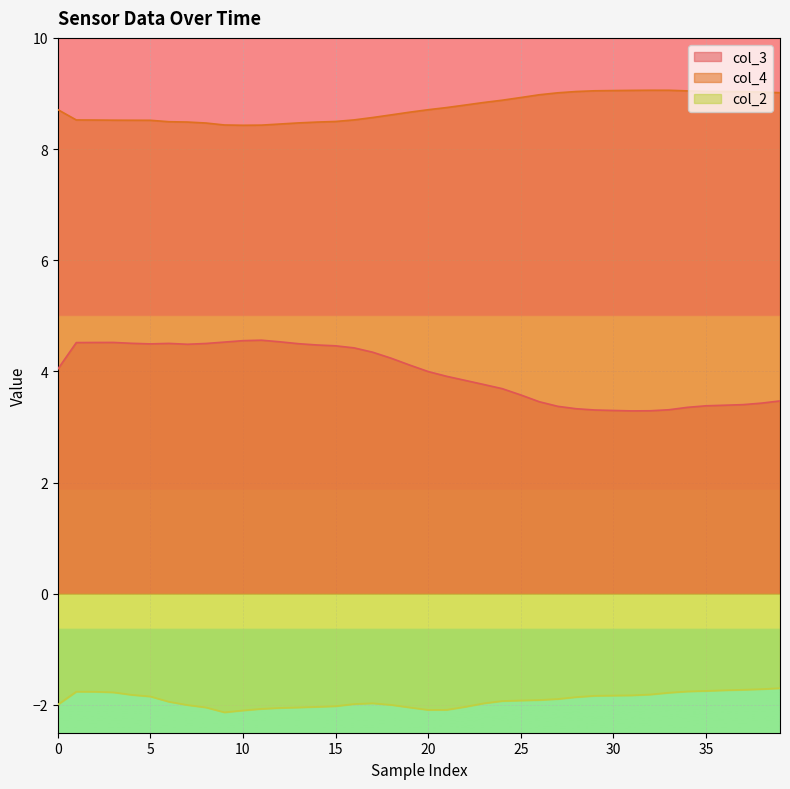

What is the label of the 6th point from the right?

34